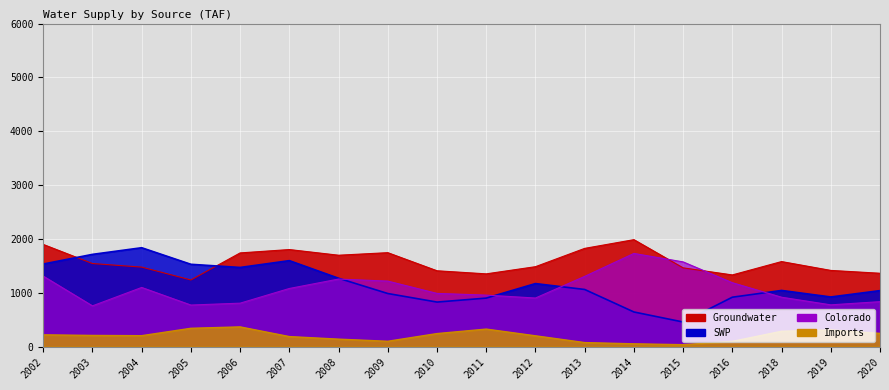

Rank the series at 2010 from highest to lowest value.

Groundwater, Colorado, SWP, Imports